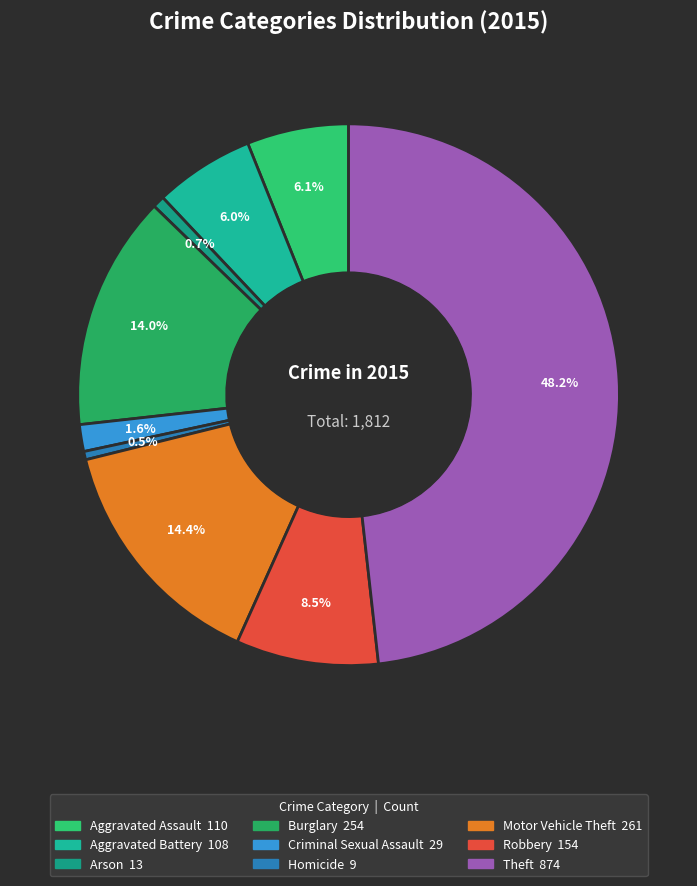

Between Criminal Sexual Assault and Arson, which is larger?

Criminal Sexual Assault